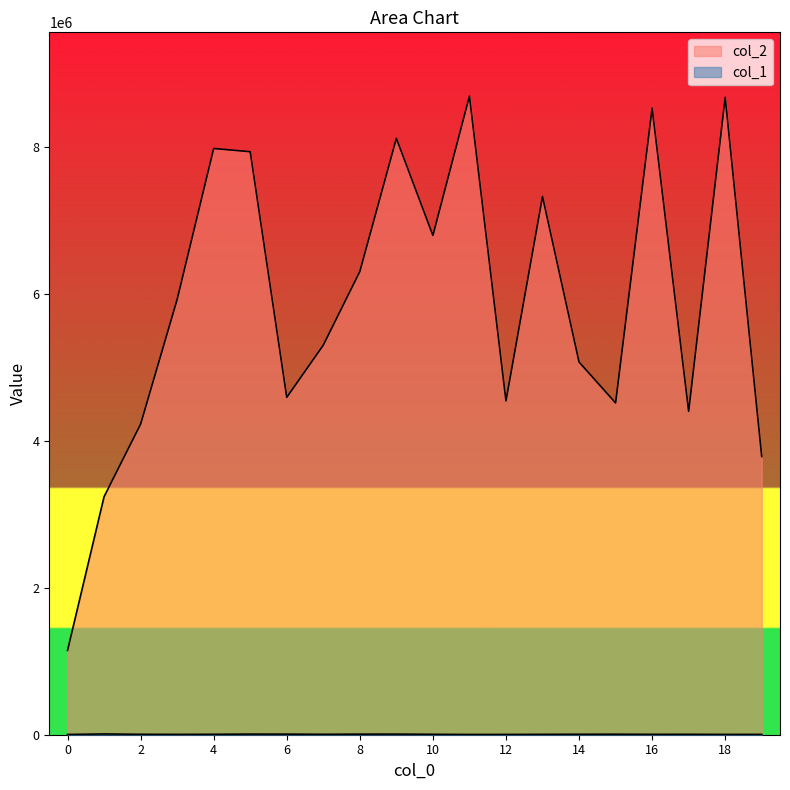

Which category has the highest value in the col_2 series?

11